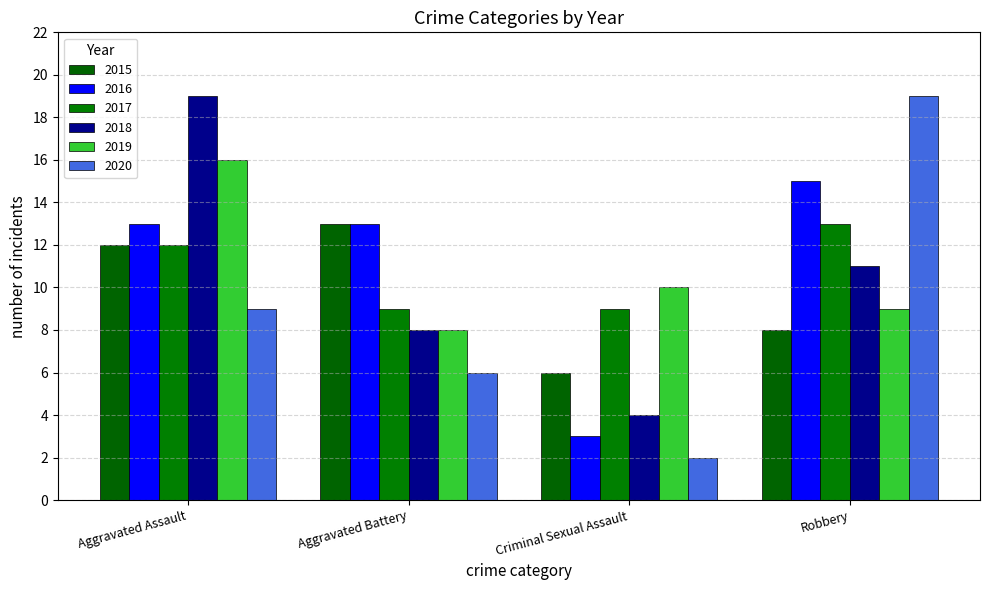

Reading left to right, transcribe all the data shown in this chart.

2015: 12	13	6	8
2016: 13	13	3	15
2017: 12	9	9	13
2018: 19	8	4	11
2019: 16	8	10	9
2020: 9	6	2	19